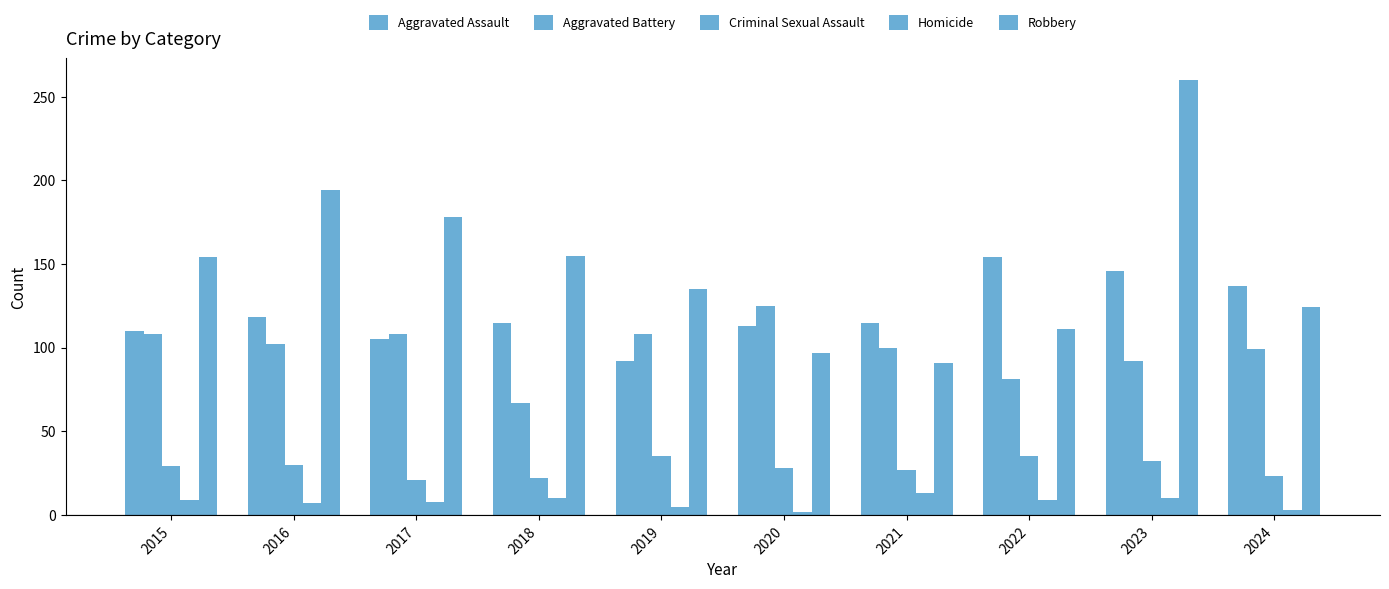

Between 2019 and 2021, which series saw the biggest shift?

Robbery